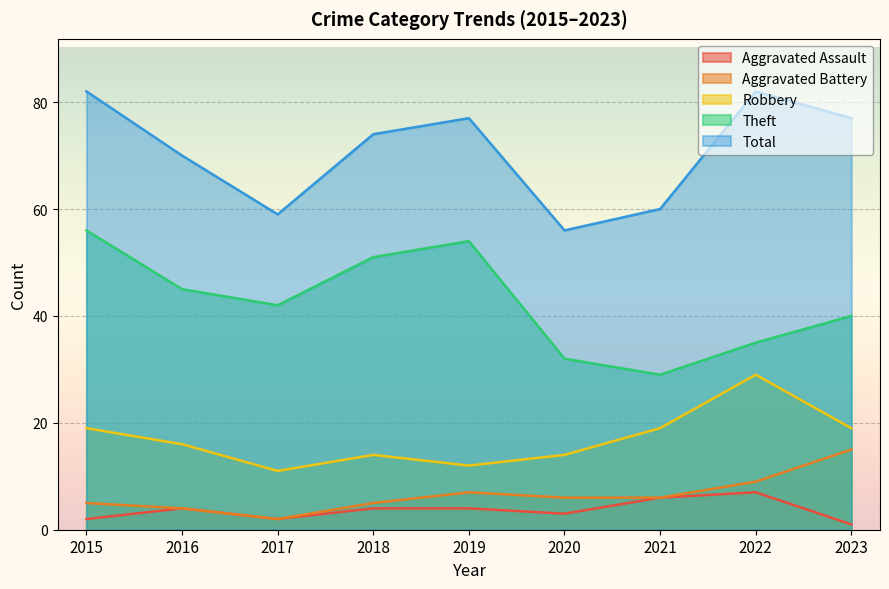

True or false: Robbery has a value of 10 at 2020.

False